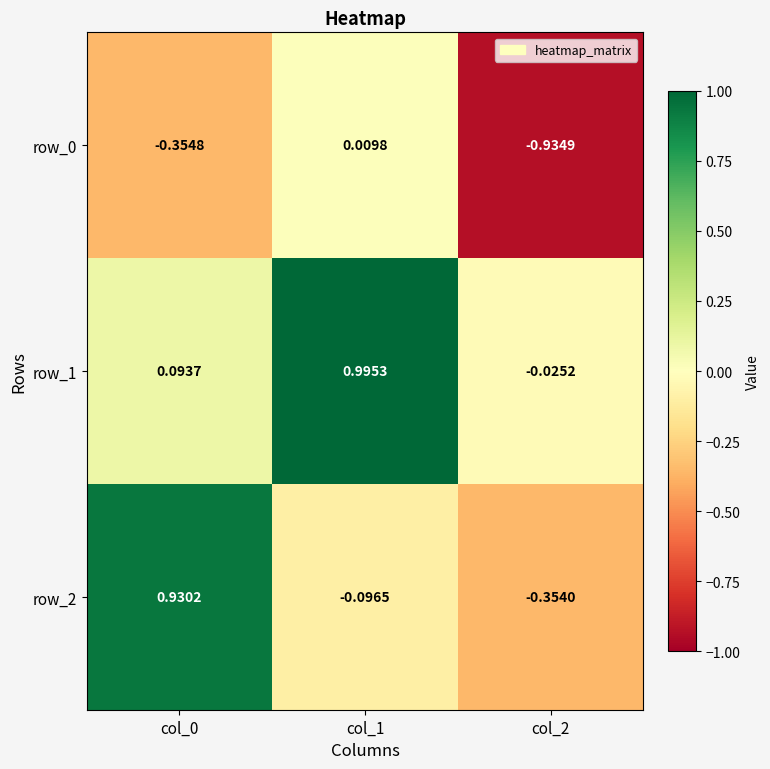

Is the value of row_0 at col_1 greater than the value of row_2 at col_0?

No